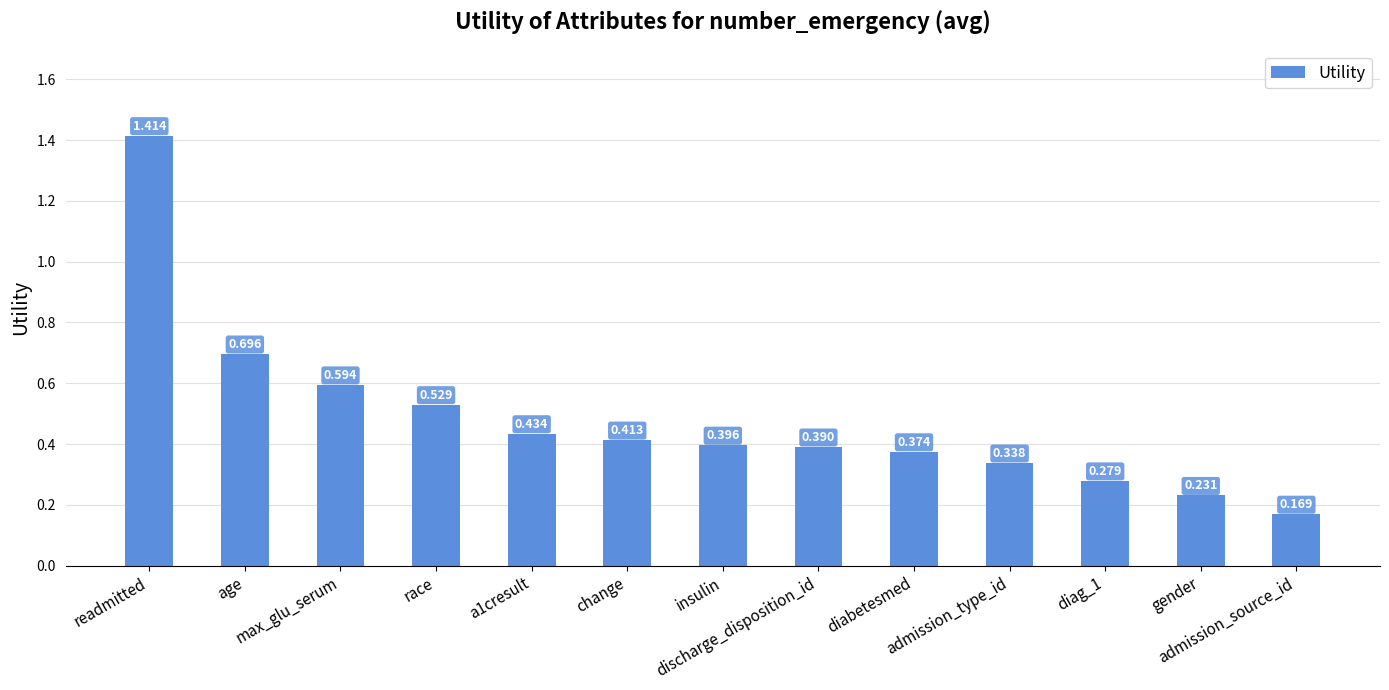

Does the chart contain any negative values?

No